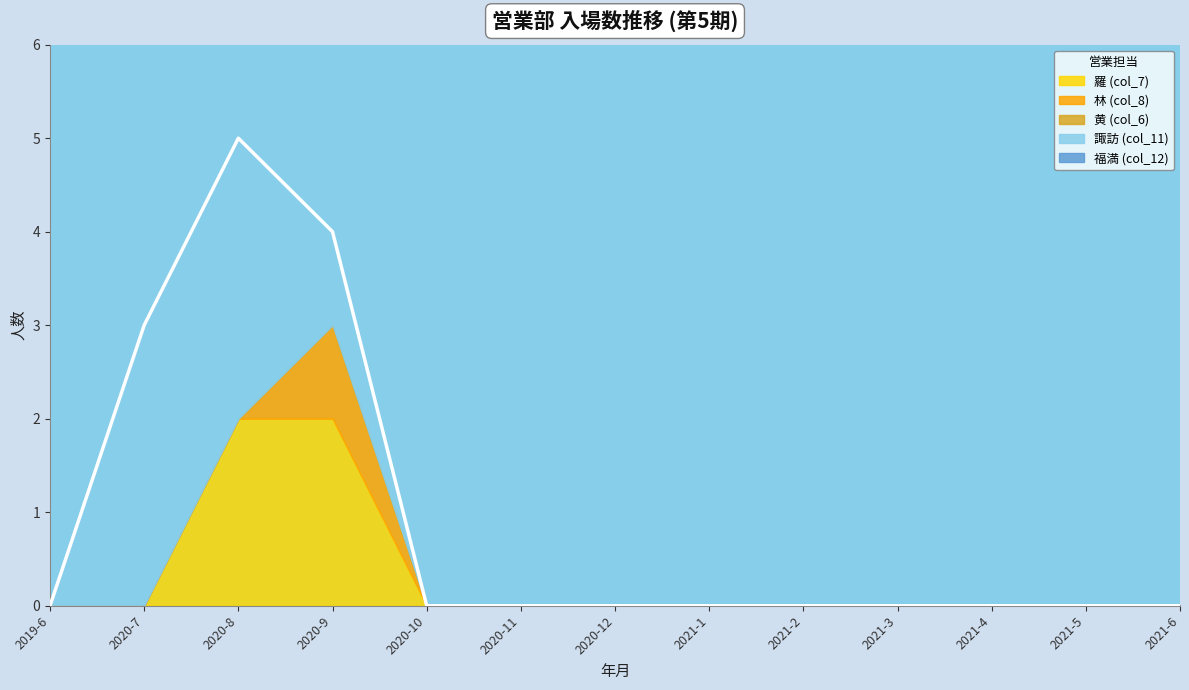

True or false: 諏訪 (col_11) has more than 2 interior local peaks.

False